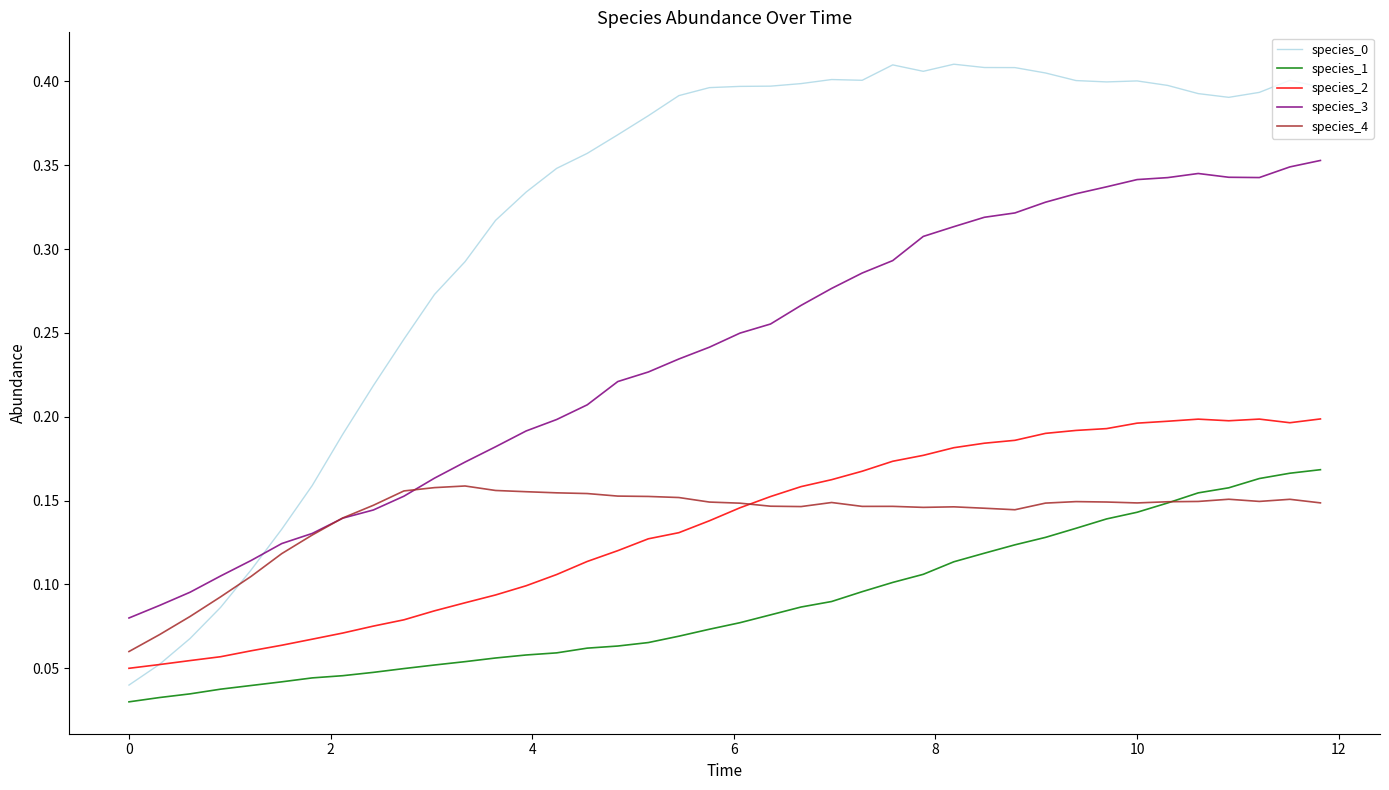

True or false: species_1 and species_0 cross at least once.

False